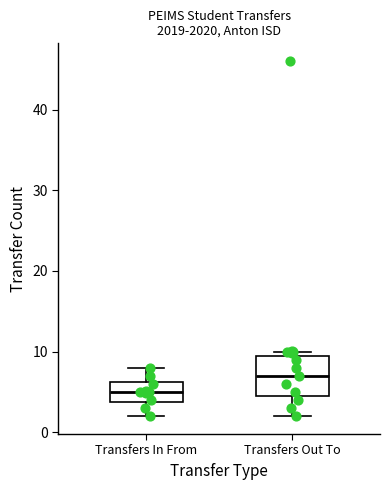

Which box's median line is the highest?

Transfers Out To